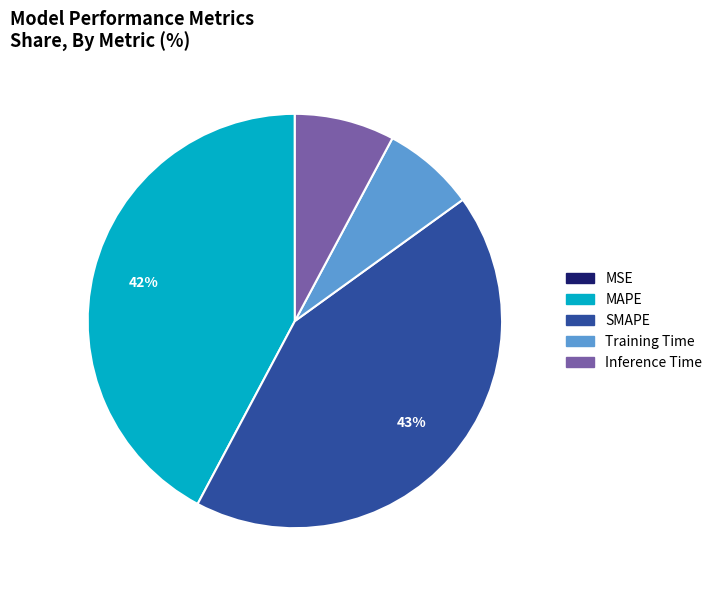

To the nearest percent, what portion does Inference Time represent?

8%